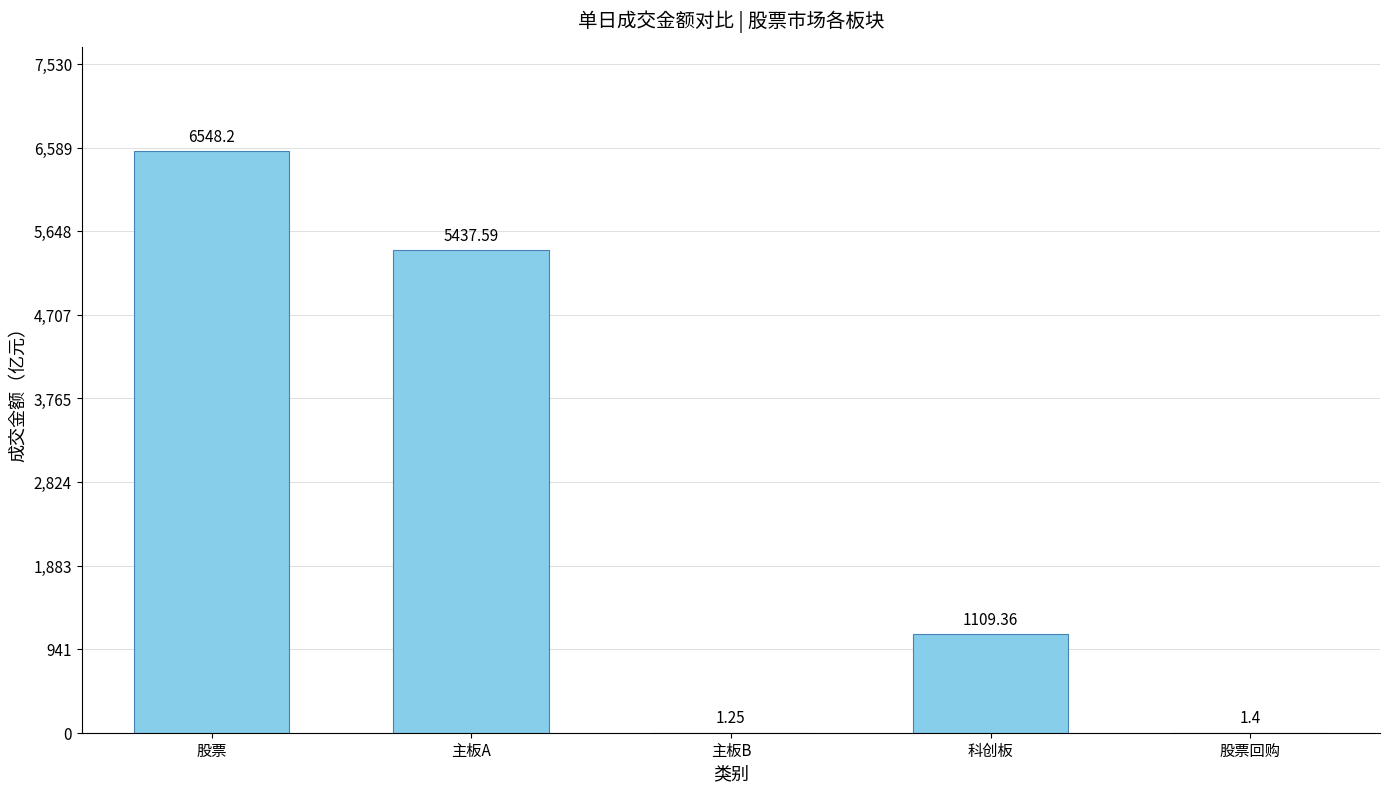

At which label does the data first exceed 1109?

股票